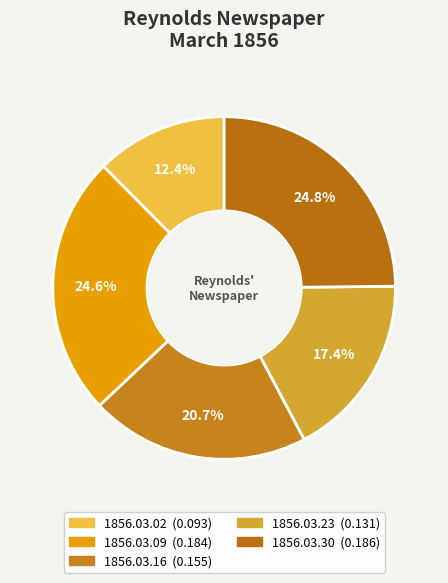

To the nearest percent, what portion does 1856.03.23 represent?

17%